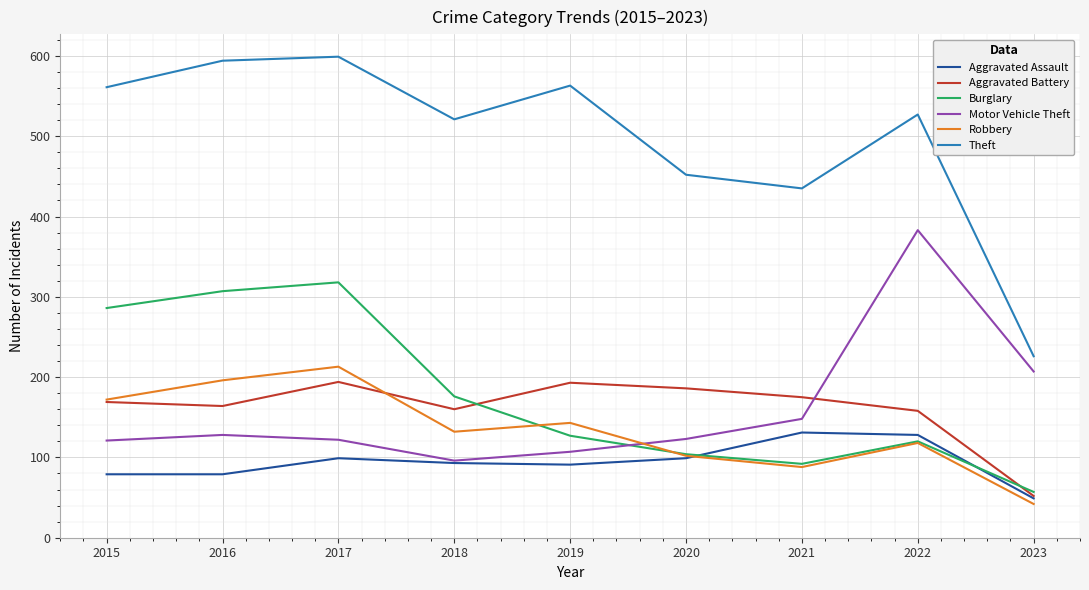

True or false: Burglary has a value of 286 at 2015.

True